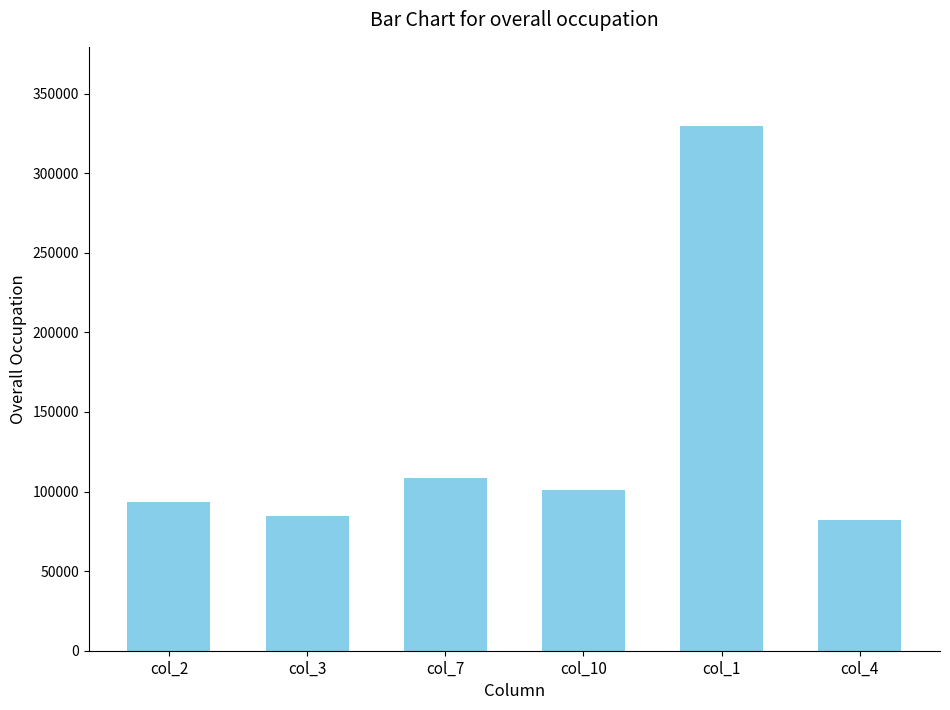

What is the value of the 6th bar from the left?

82157.4